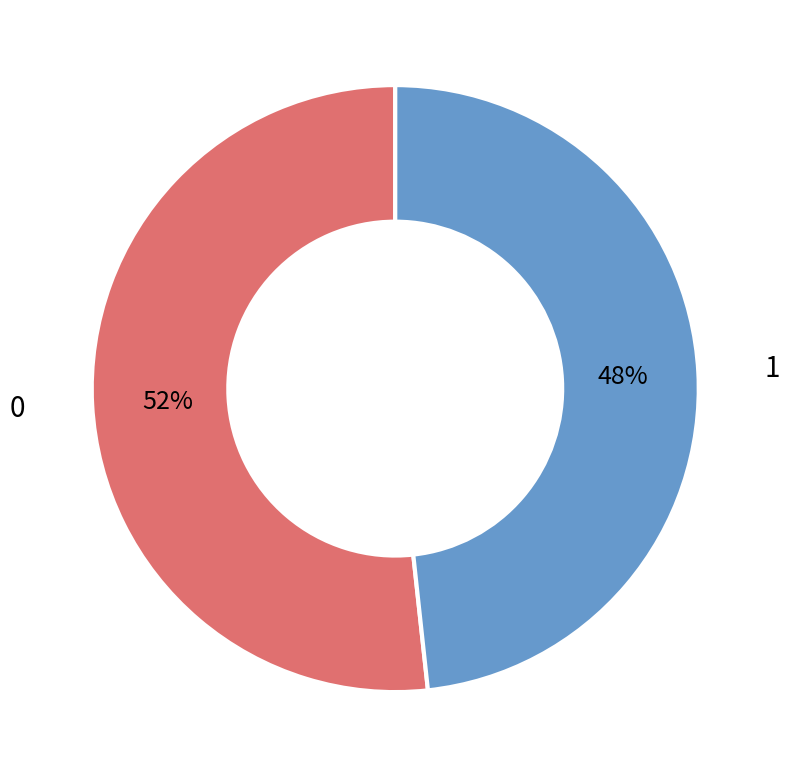

Is there any slice that represents more than half of the pie?

Yes